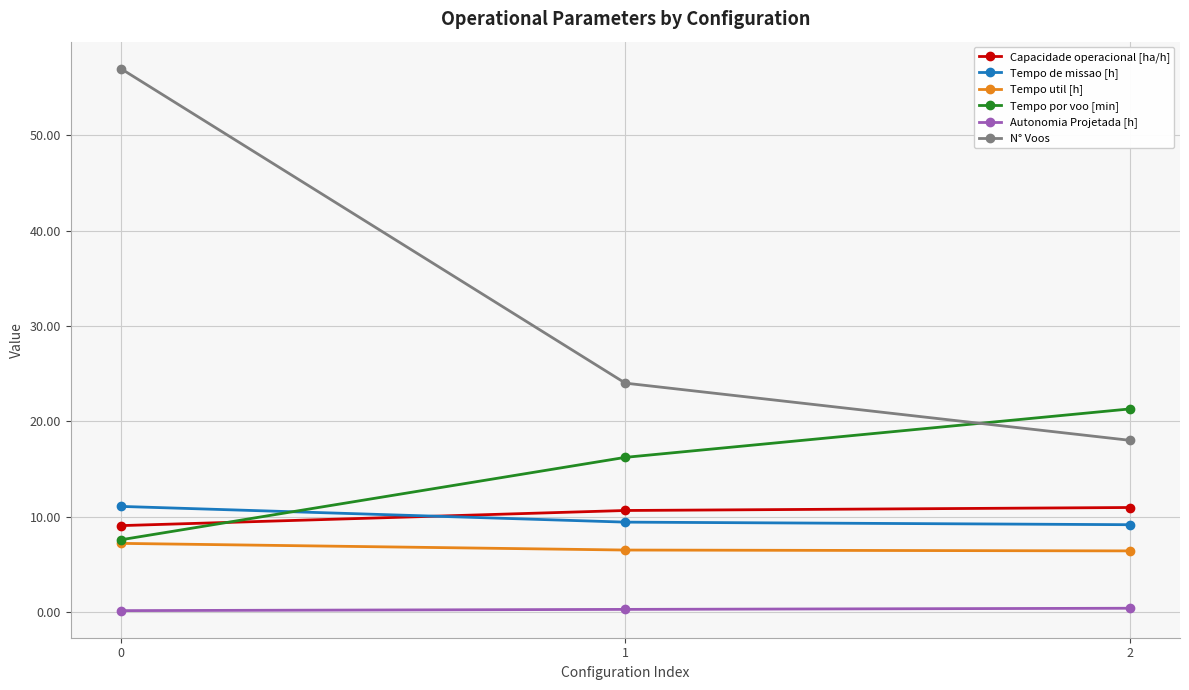

Which series has the widest spread of values?

N° Voos